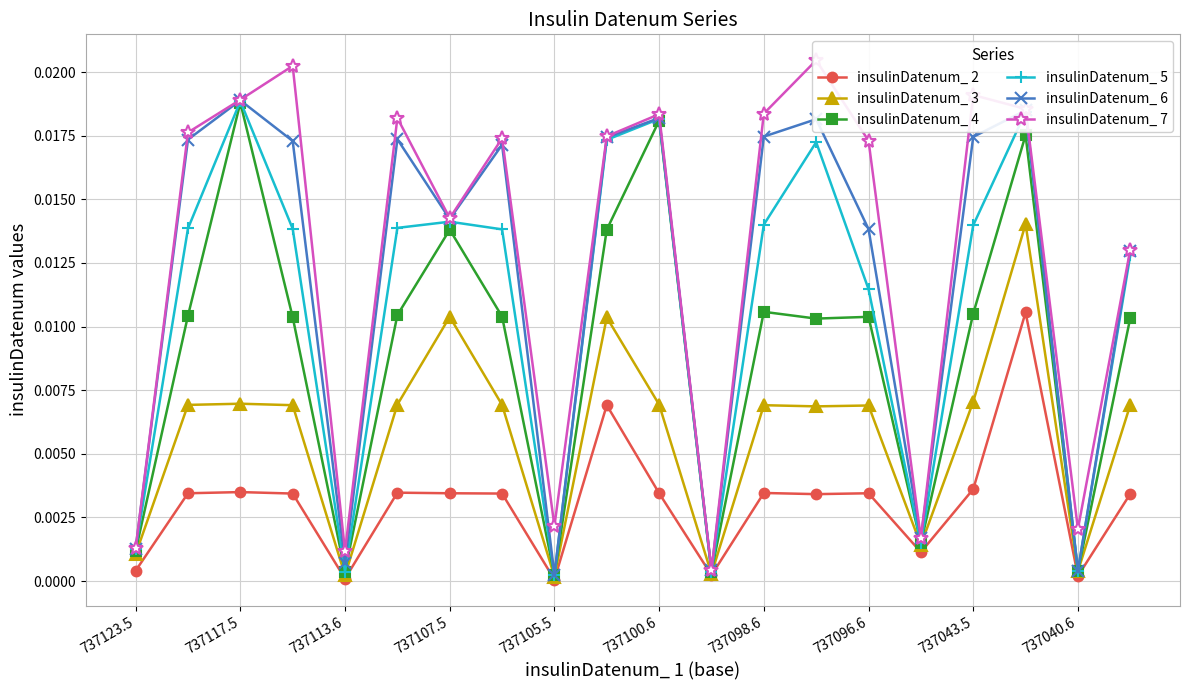

At which category does insulinDatenum_ 5 reach its first local valley?

737113.6